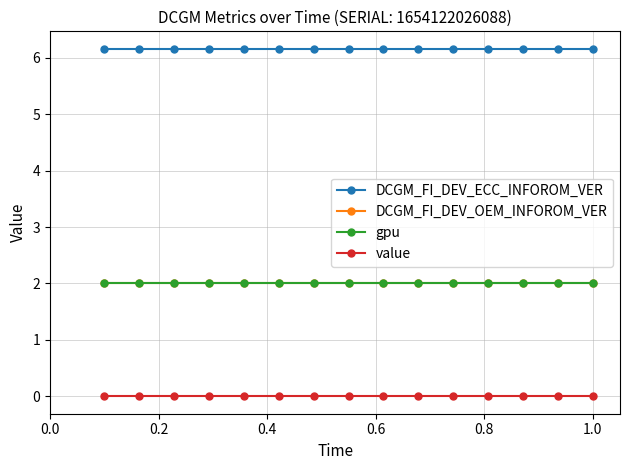

Does the chart have visible grid lines?

Yes